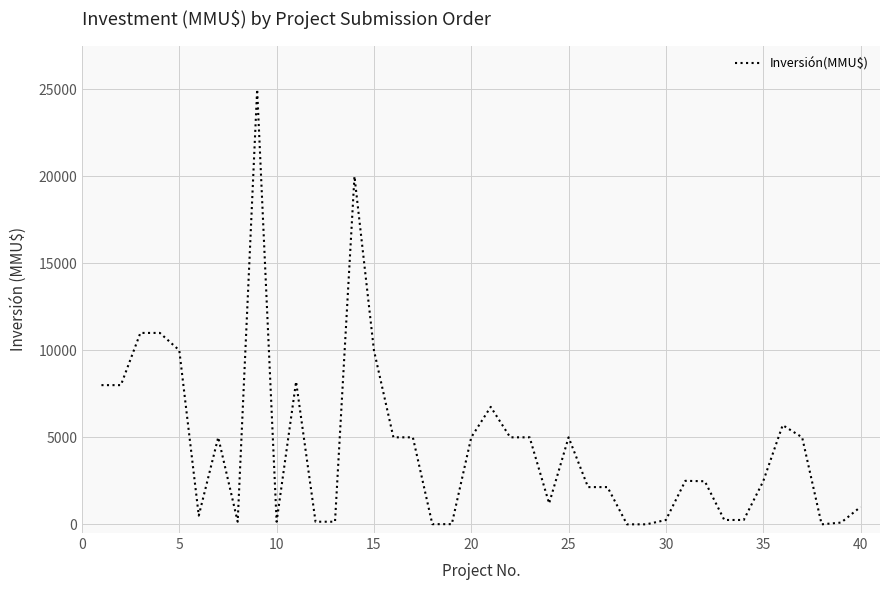

What is the greatest value displayed?

25000